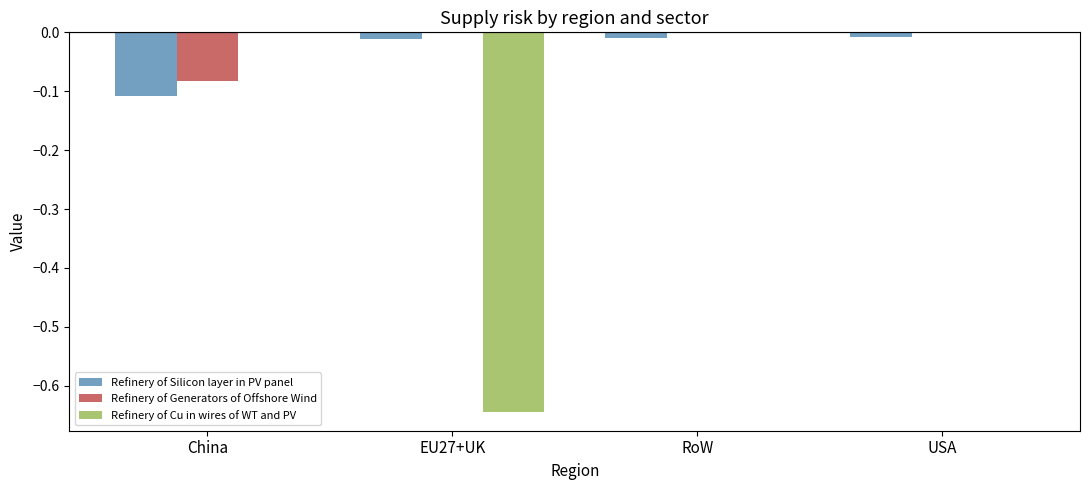

The value of Refinery of Cu in wires of WT and PV at RoW is 0.0. True or false?

True